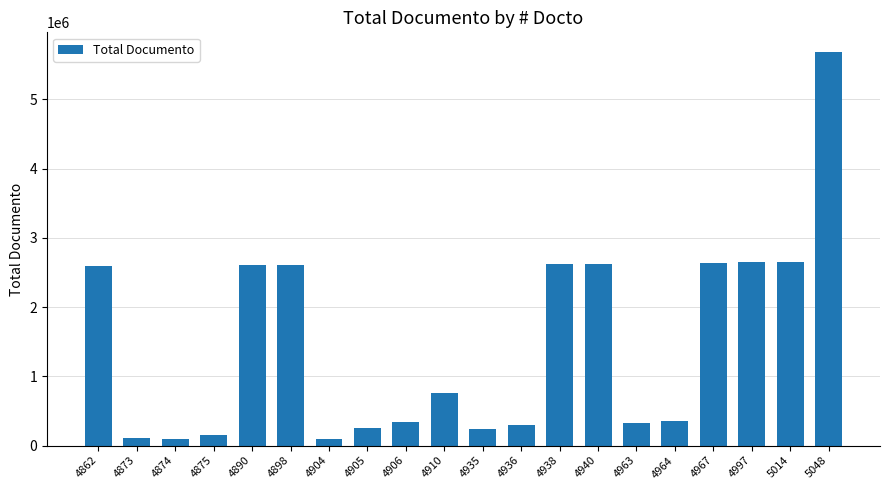

How many distinct data groups are displayed?

1